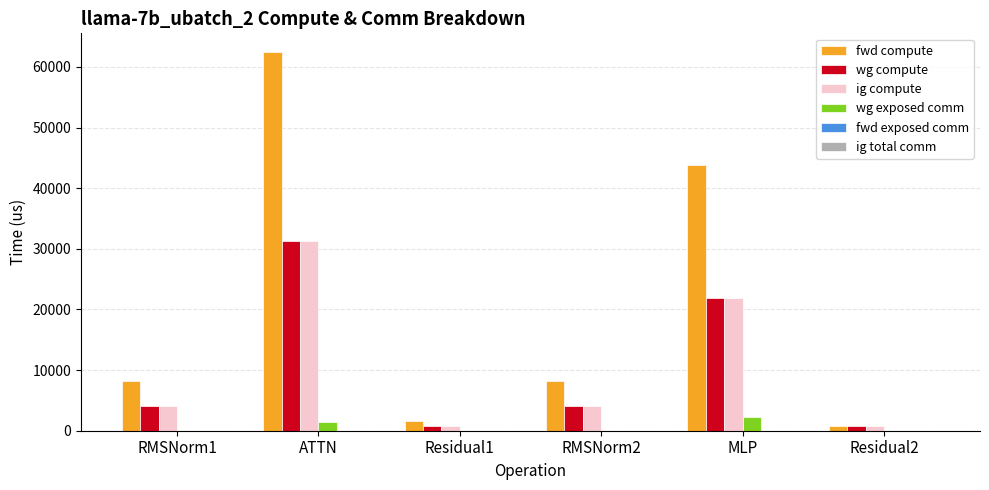

Is the value of fwd compute at ATTN greater than the value of wg exposed comm at ATTN?

Yes